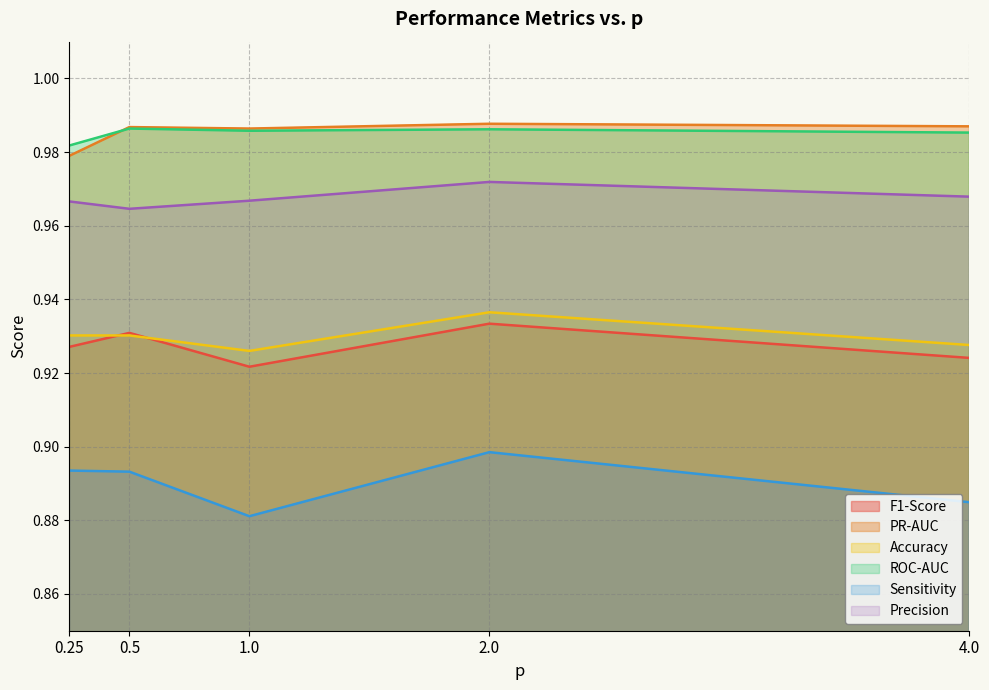

The ROC-AUC series shows 0.6 at 1.0. True or false?

False